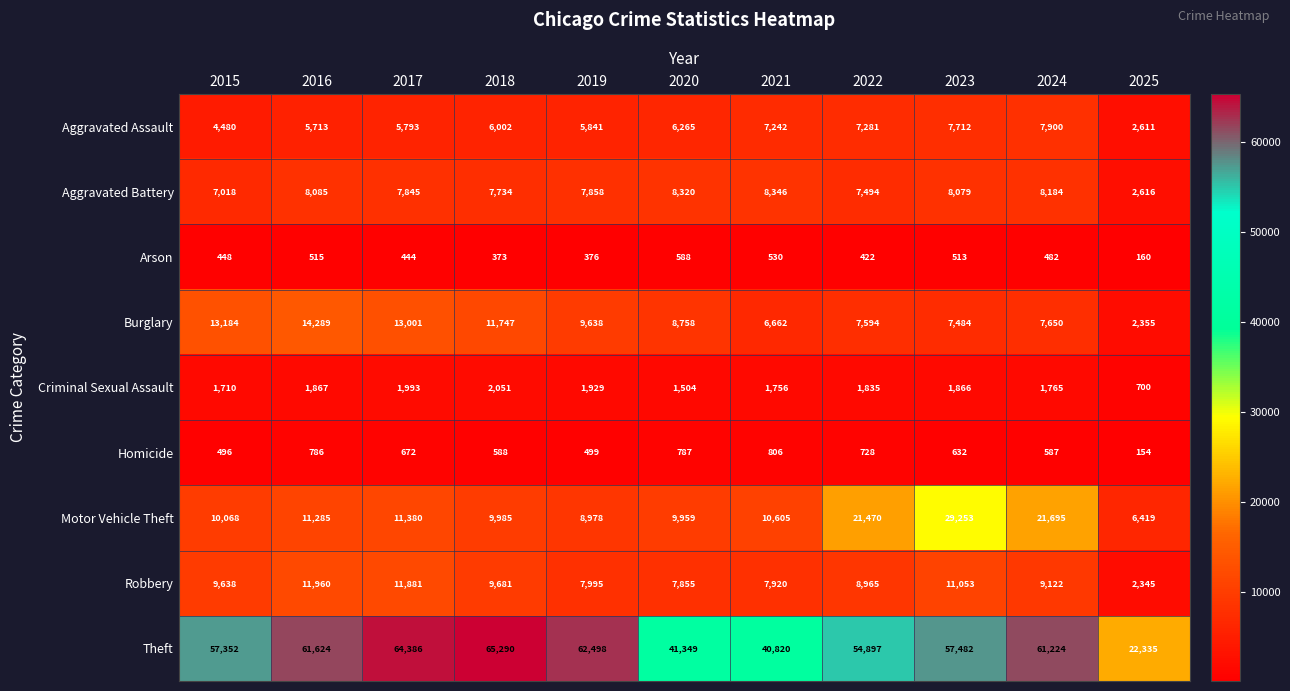

What is the difference between the maximum and second lowest values in the Aggravated Battery series?

1328